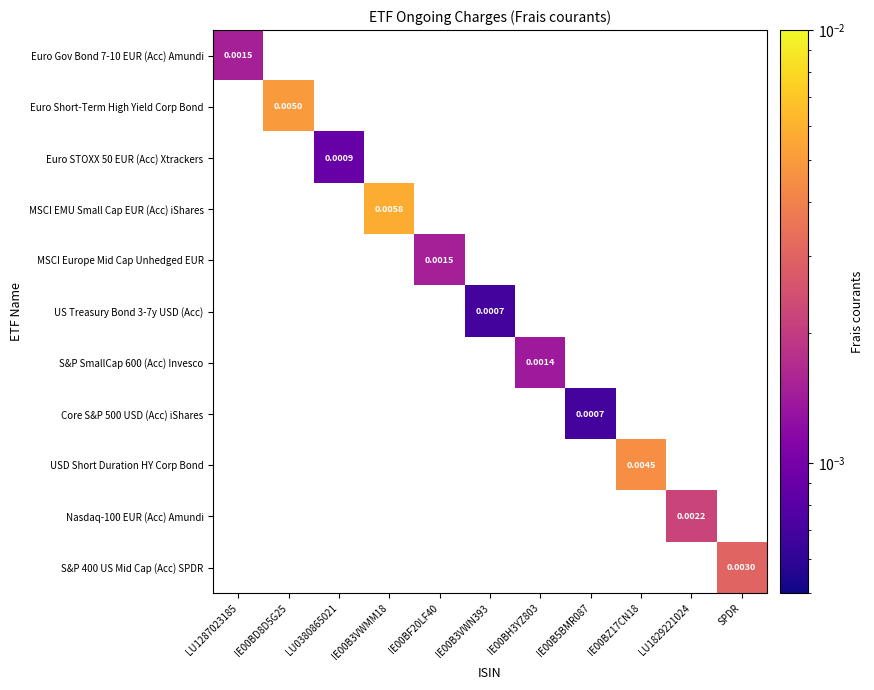

Which has a higher value, LU1829221024 or LU0380865021?

LU1829221024